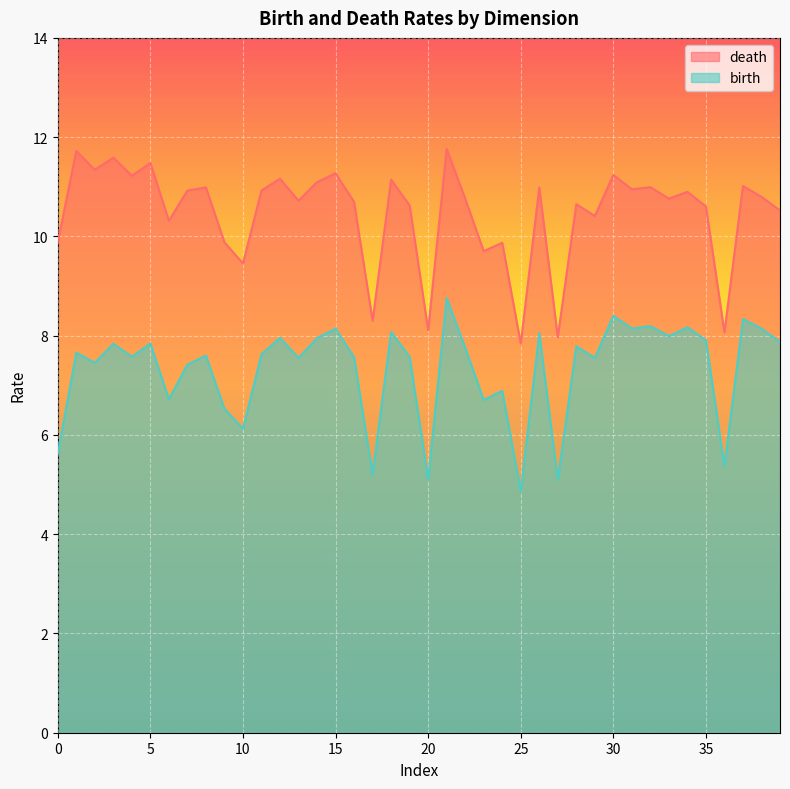

What is the difference between the maximum and minimum values in the death series?

3.9